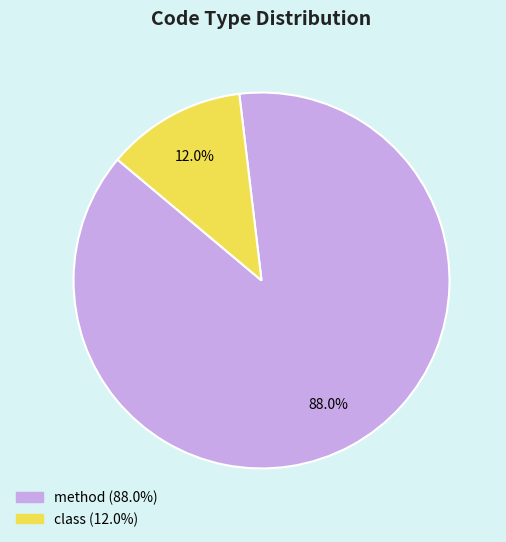

The class slice represents 12% of the pie. True or false?

True